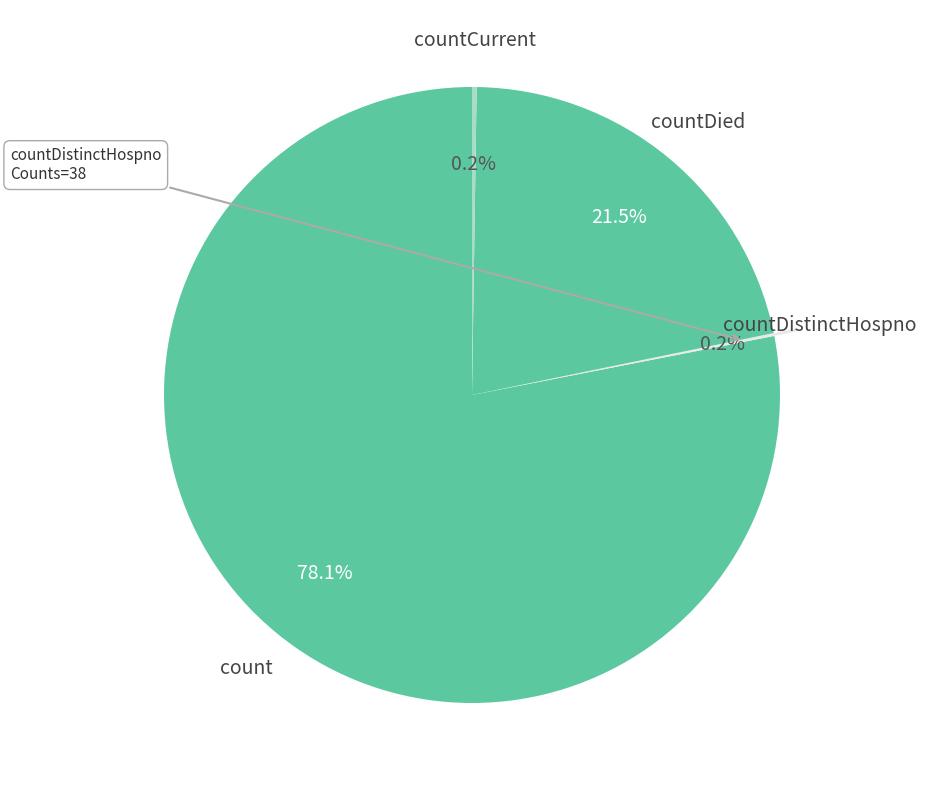

Which has a higher value, count or countDied?

count